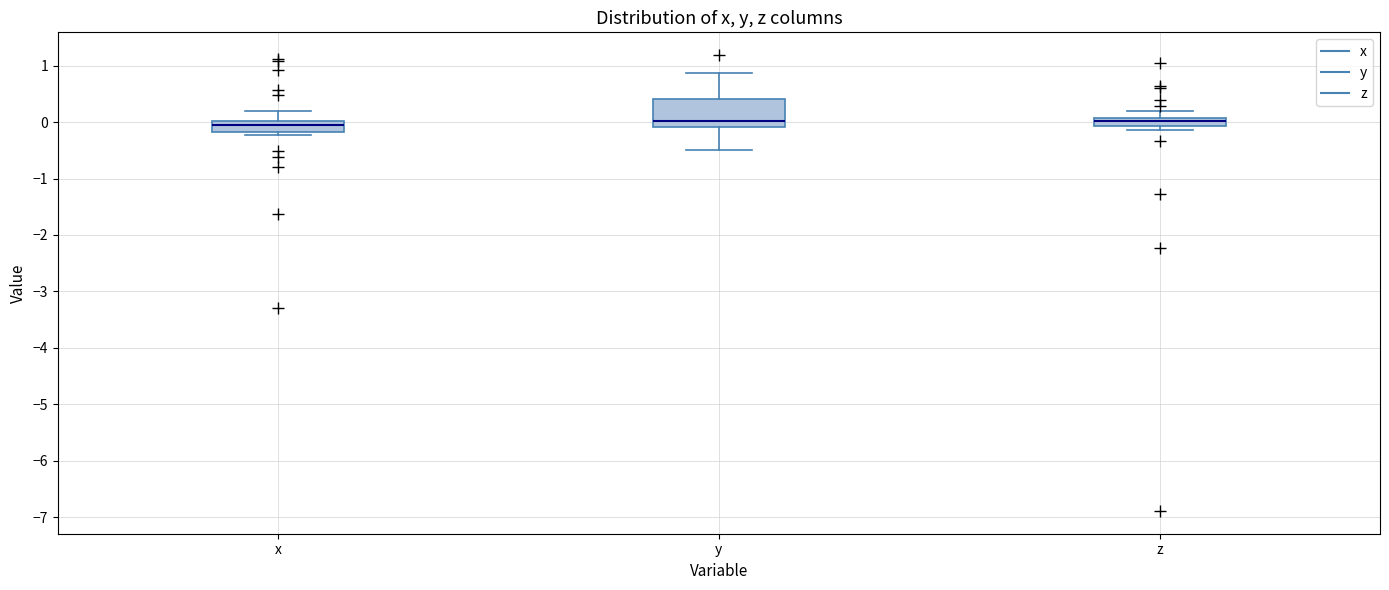

Comparing the boxes themselves (not the whiskers), which one is the tallest?

y